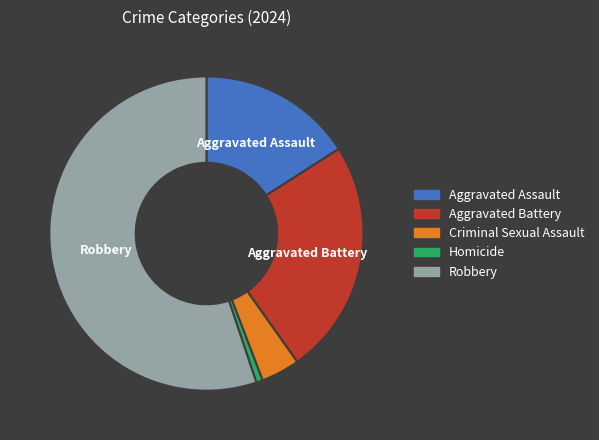

How many segments does this pie chart have?

5